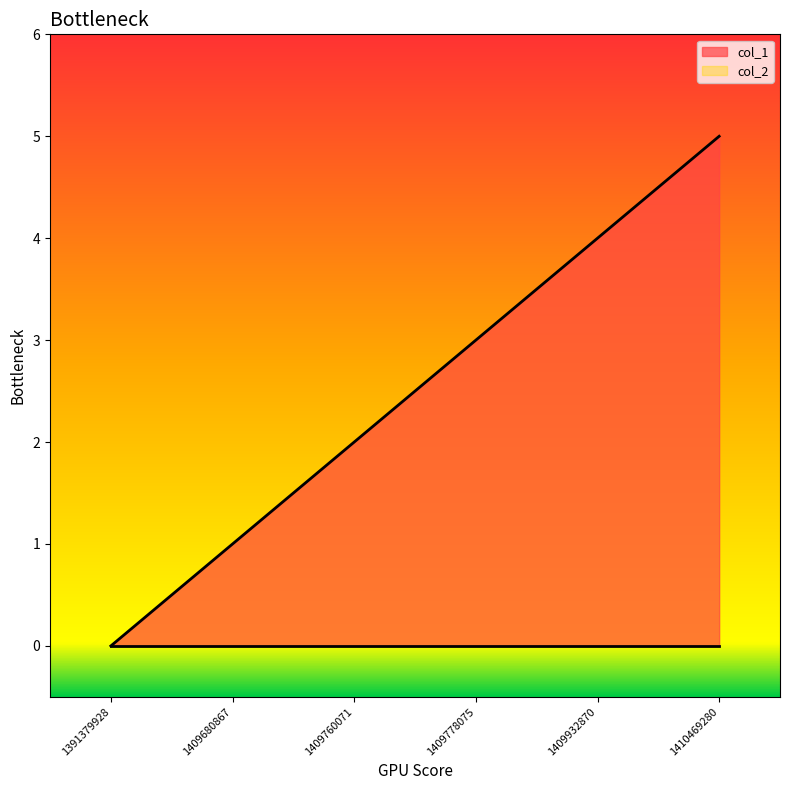

The chart shows a value of 1 at 1409778075. True or false?

False